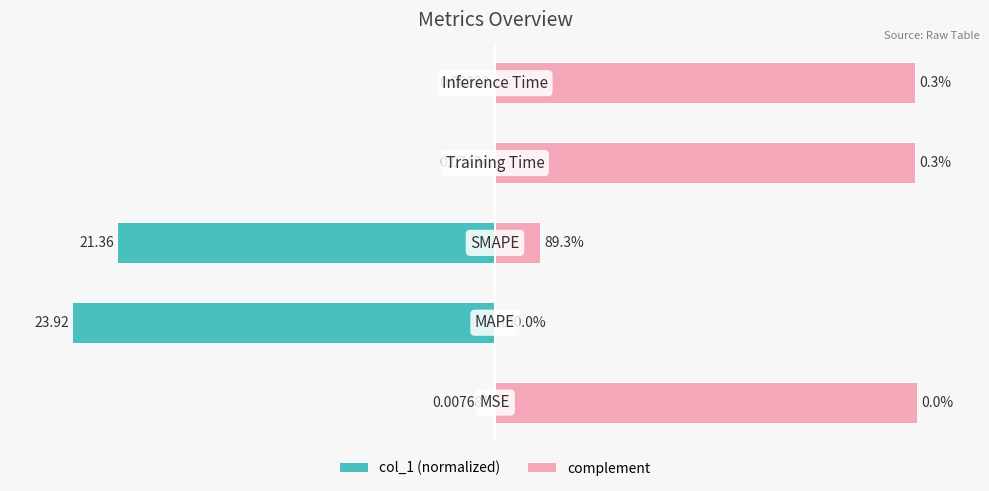

Between −100 and −50, which is larger?

−50